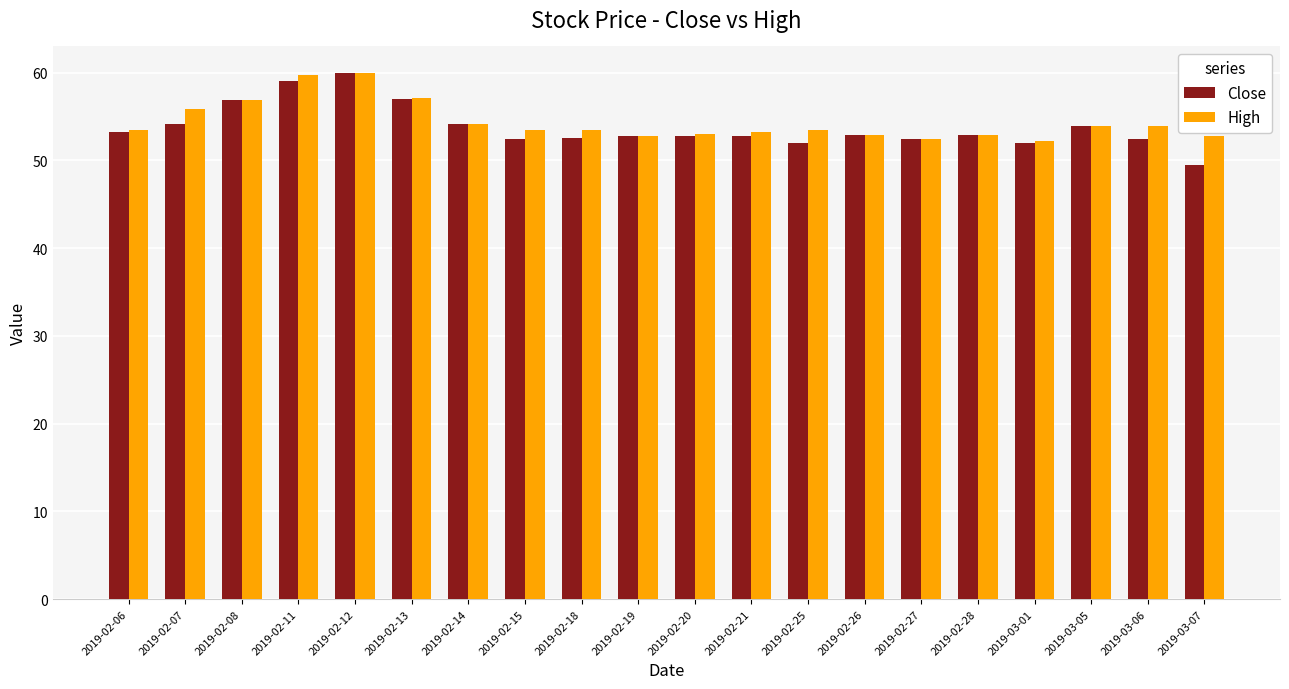

What is the minimum value shown in the chart?

49.5